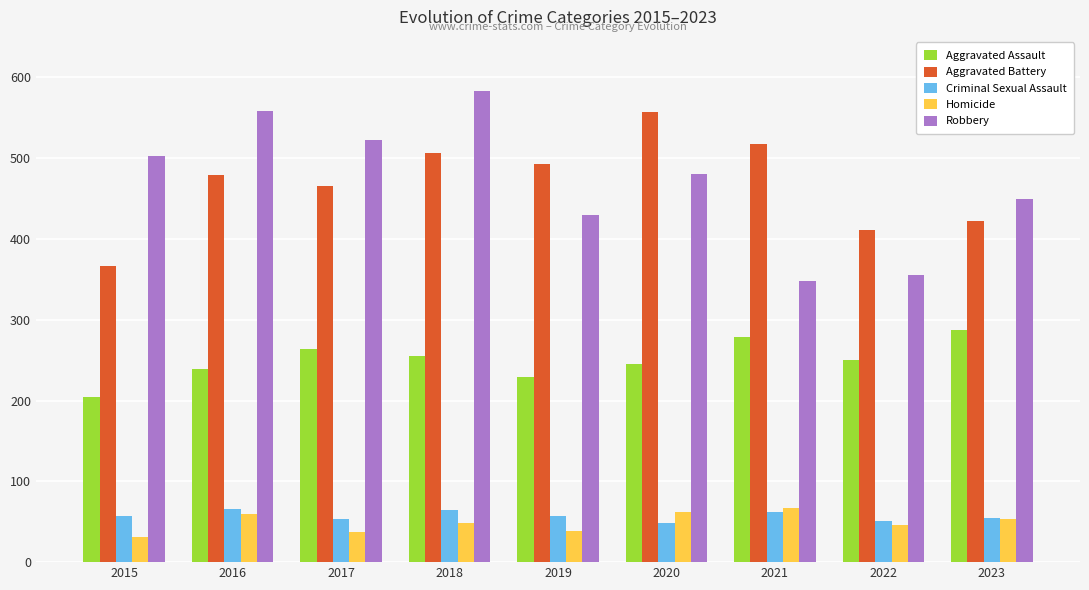

What is the maximum value for Criminal Sexual Assault?

66